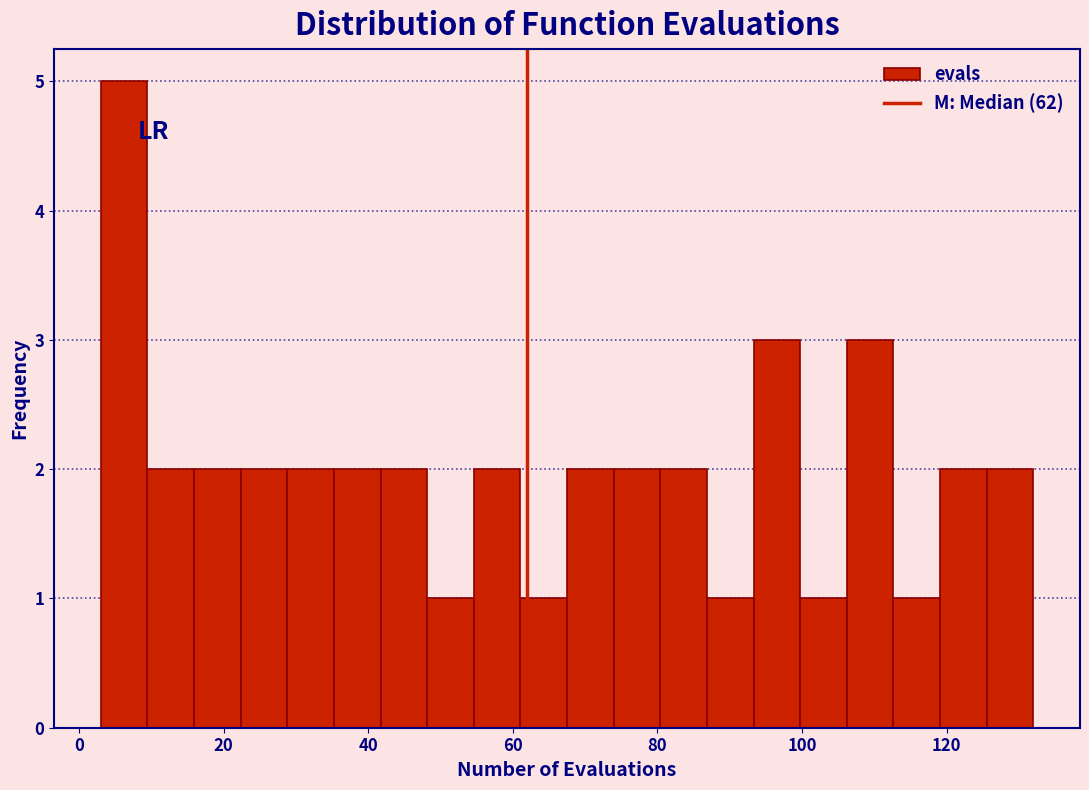

Read against the x-axis, roughly where is the centre of the tallest bar?

6